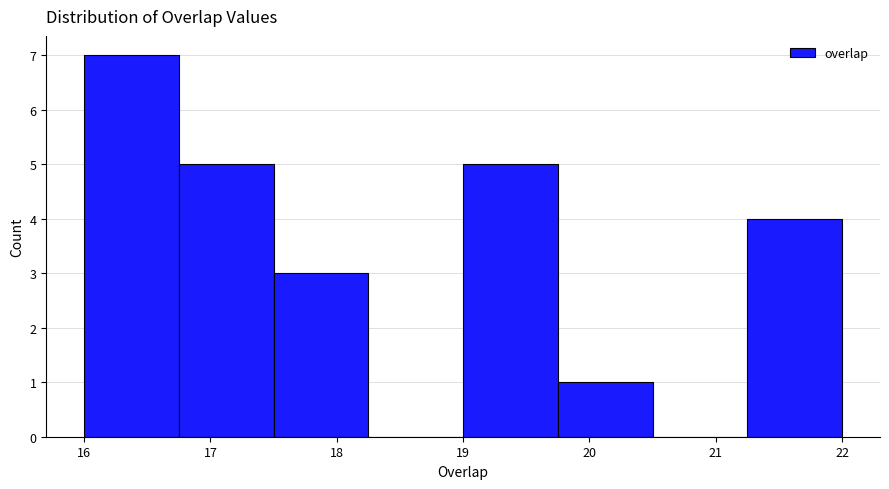

Which range on the x-axis has the tallest bar?

16.00 to 16.75